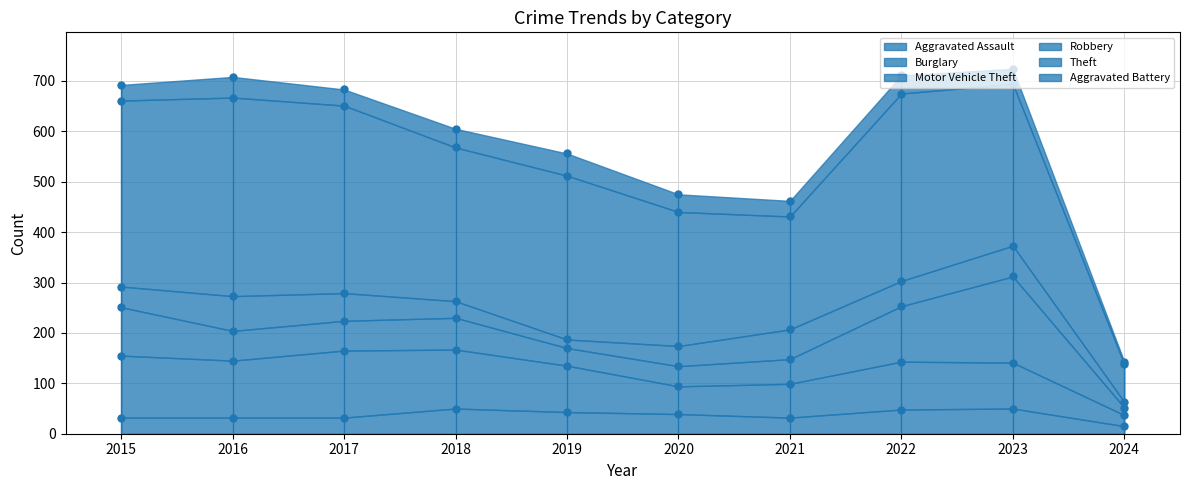

Read the Burglary value at 2018.

117